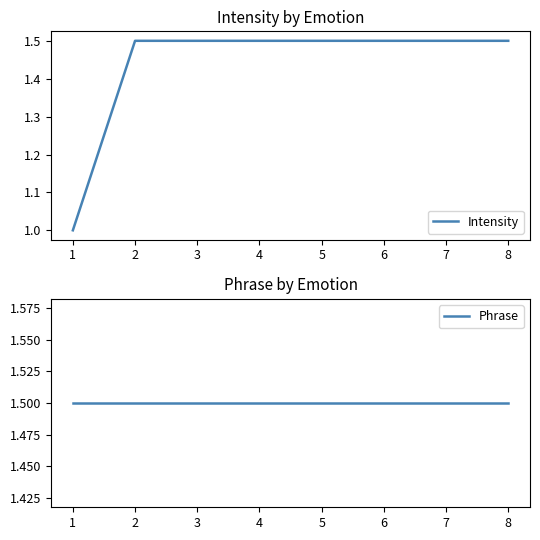

Rank the series by their maximum value, from highest to lowest.

Intensity, Phrase